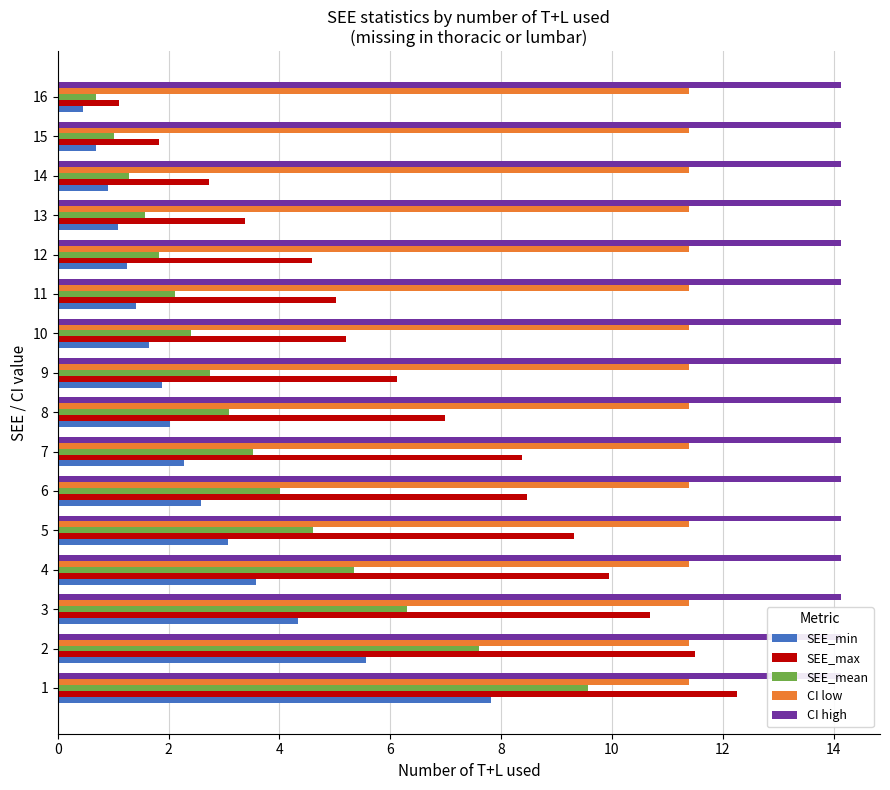

What are all the series names shown in the legend?

SEE_min, SEE_max, SEE_mean, CI low, CI high